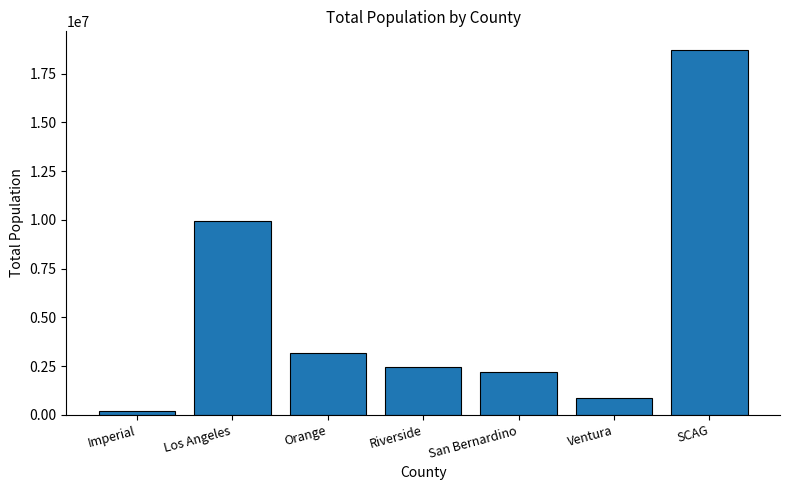

Rank the categories by value from lowest to highest.

Imperial, Ventura, San Bernardino, Riverside, Orange, Los Angeles, SCAG